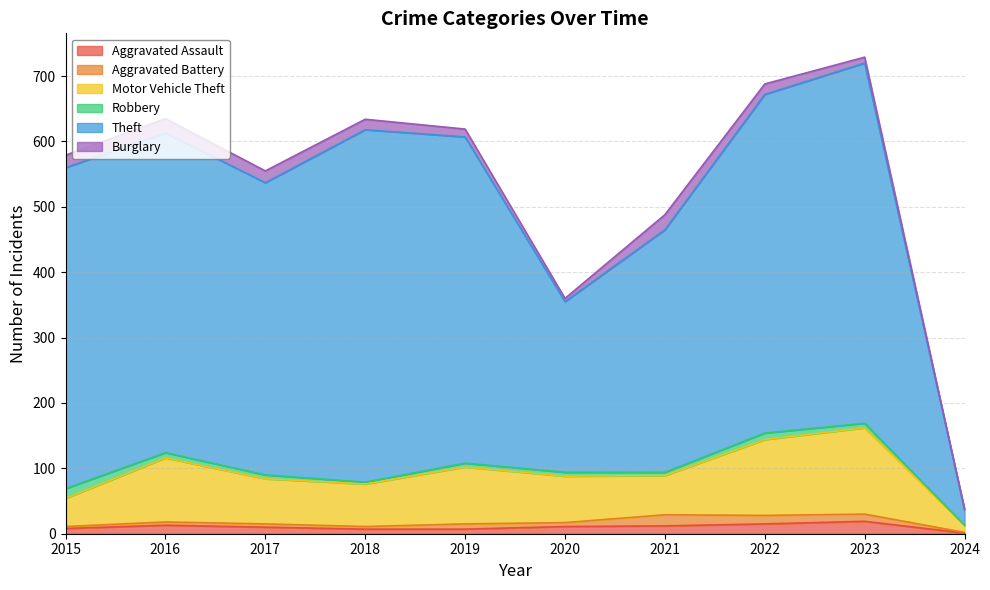

What is the highest value of the Aggravated Assault series?

19